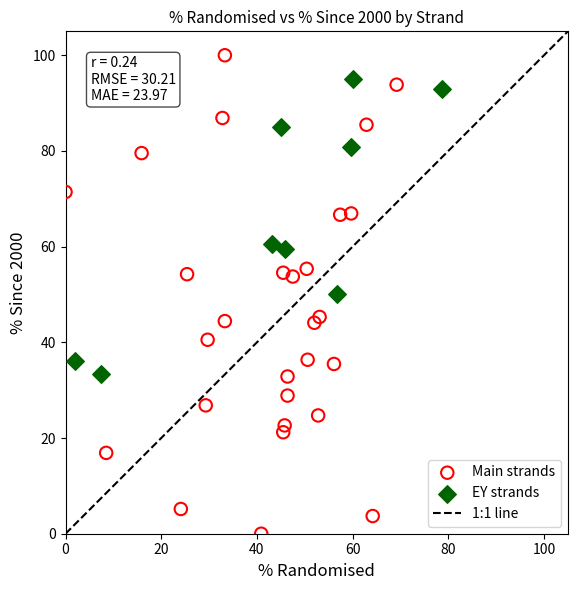

Which series reaches the maximum Y coordinate?

Main strands